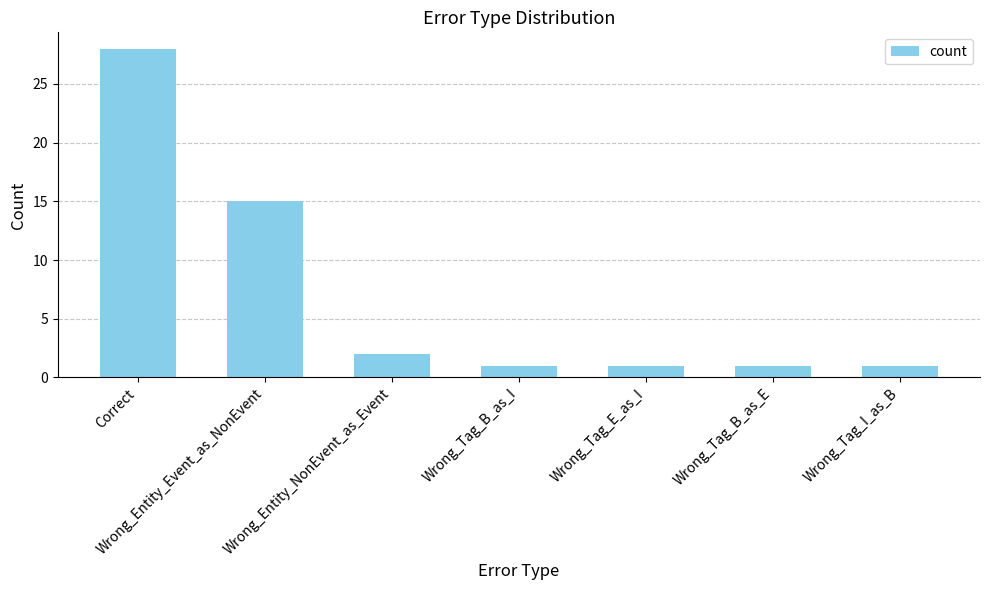

Which category has the highest value across all series?

Correct